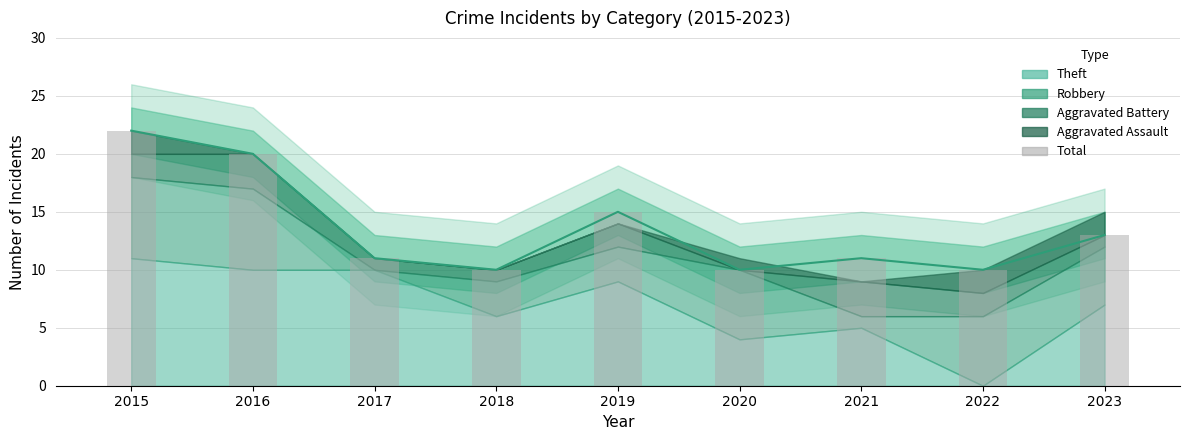

Which has a higher value, 2019 or 2015?

2015